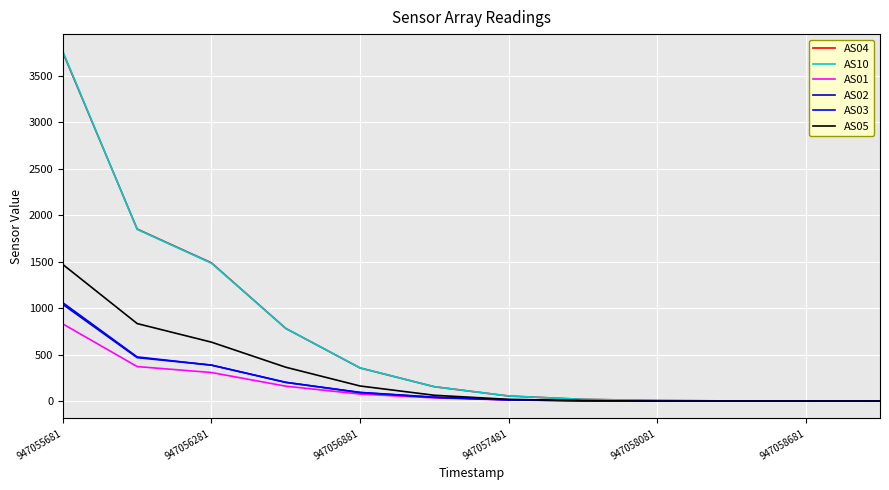

Reading left to right, extract all data points from this chart.

AS04: 3753	1852	1488	782	356	154	54	18	6	1	1	0
AS10: 3763	1848	1484	782	357	154	54	18	6	1	1	0
AS01: 830	371	307	160	75	34	11	3	0	0	0	0
AS02: 1040	467	387	201	93	42	14	3	0	0	0	0
AS03: 1058	475	386	201	91	39	12	3	0	0	0	0
AS05: 1470	834	634	364	162	62	18	4	0	0	0	0